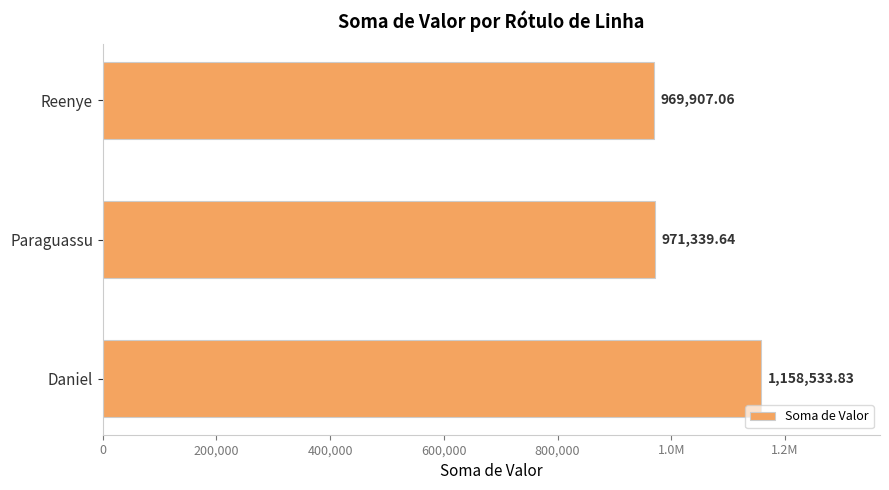

Does the chart contain any negative values?

No